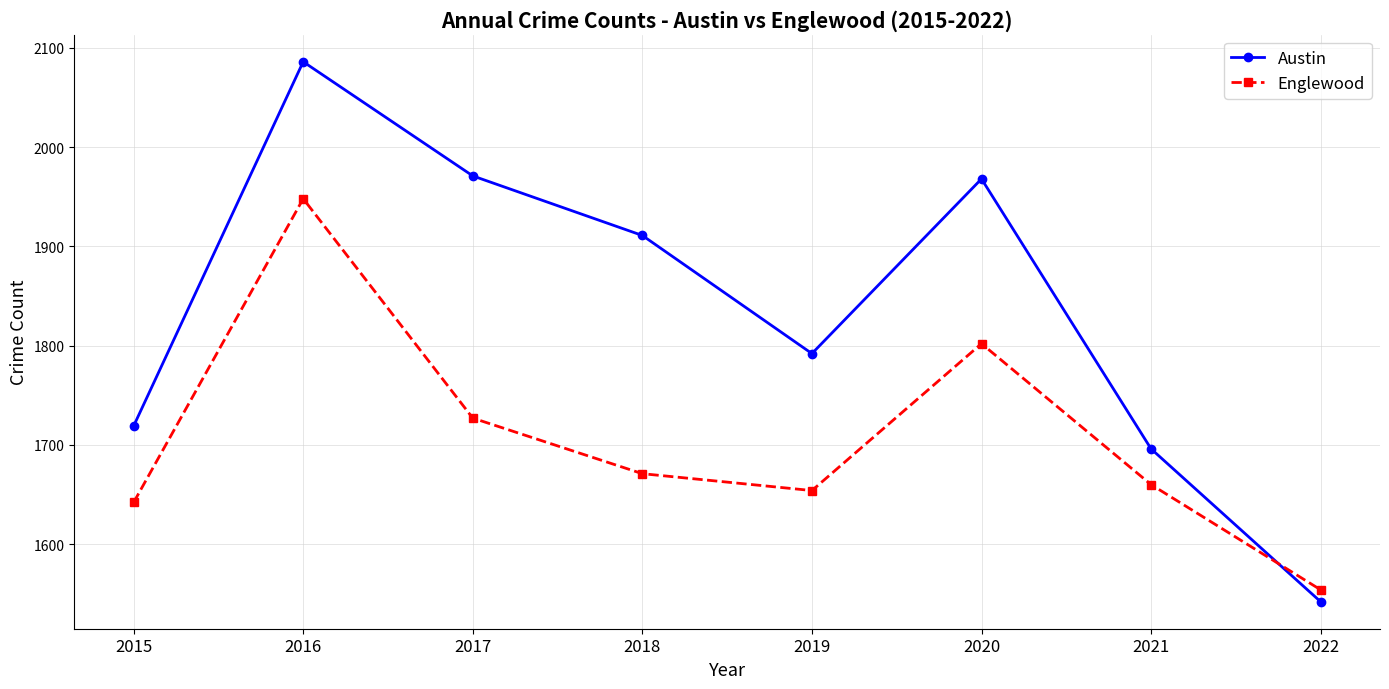

What is the difference between the highest and lowest values at 2020?

166